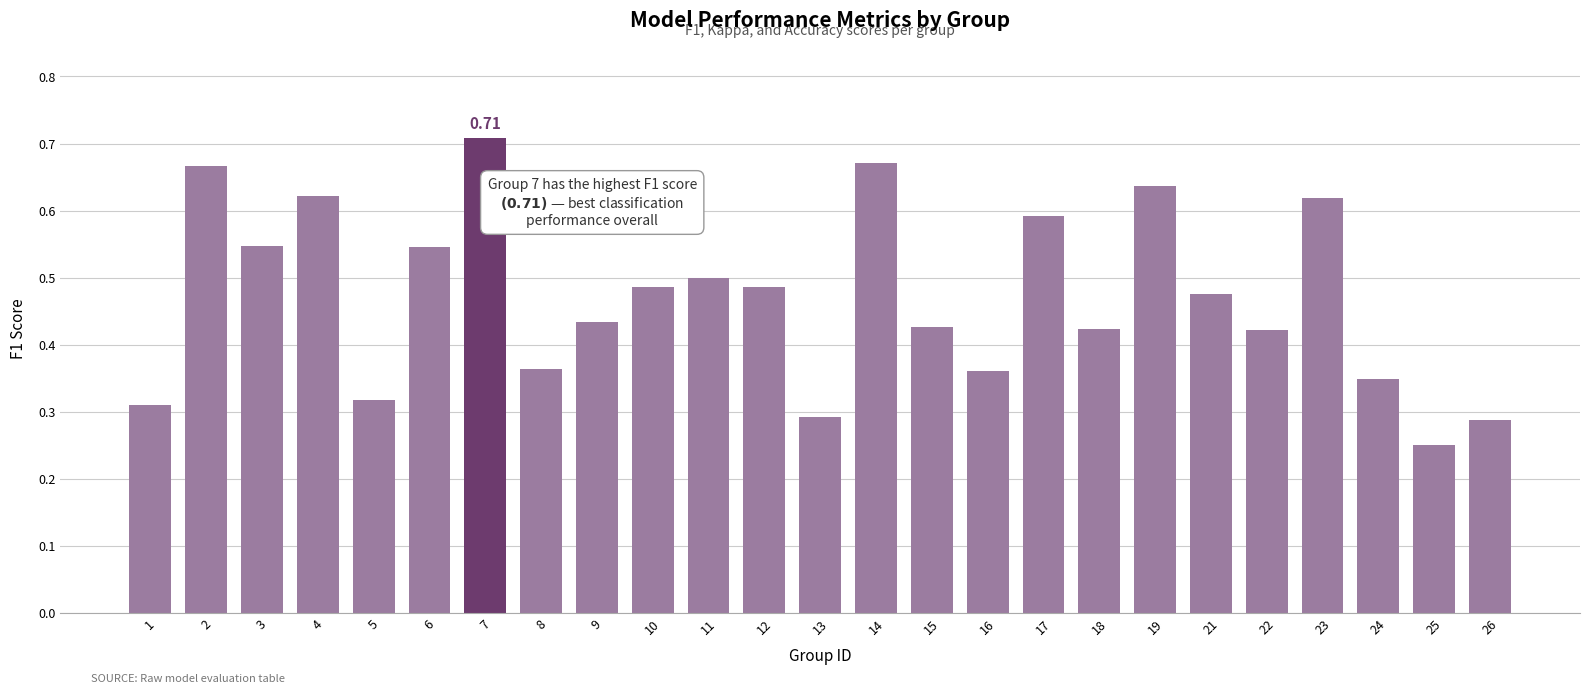

The value at 11 is 0.5. True or false?

True